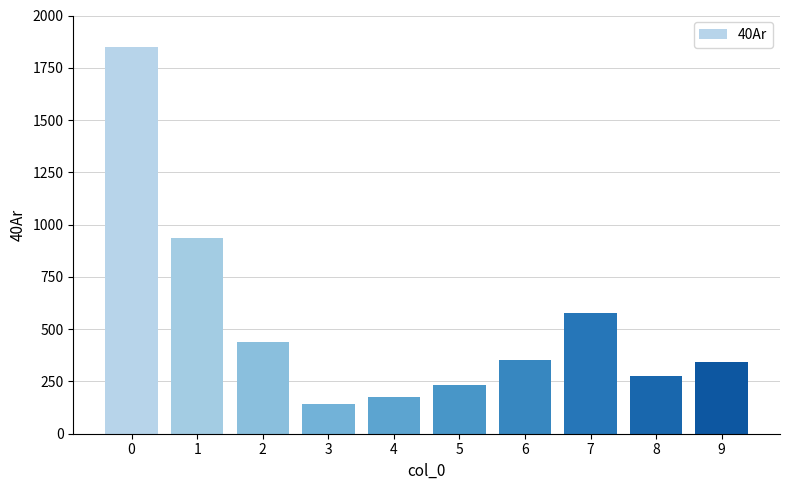

What is the change in value from 1 to 3?

-790.0